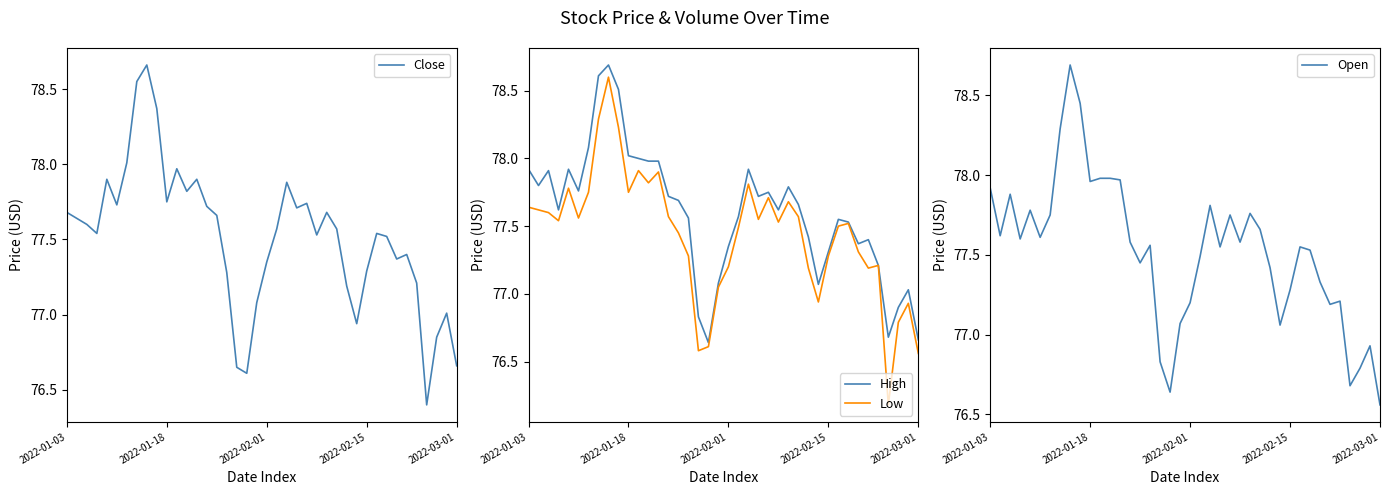

At how many categories does at least one series exceed 78?

5